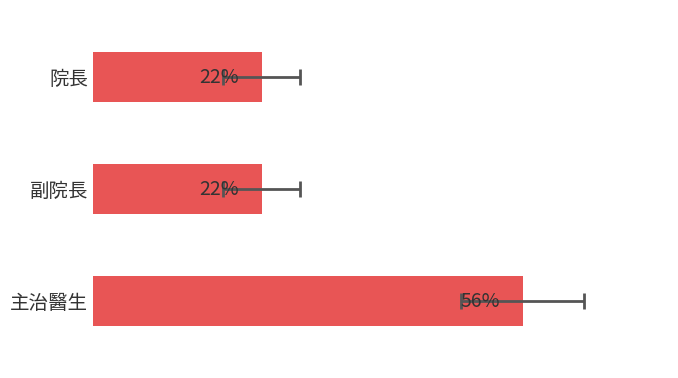

What is the maximum value shown in the chart?

56